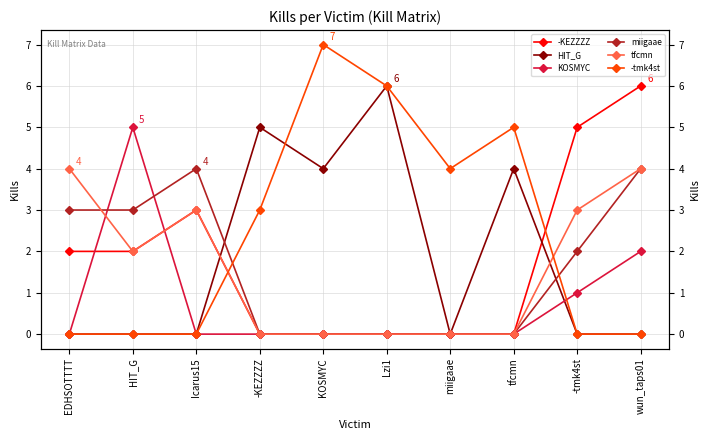

True or false: -tmk4st has a value of 0 at -tmk4st.

True